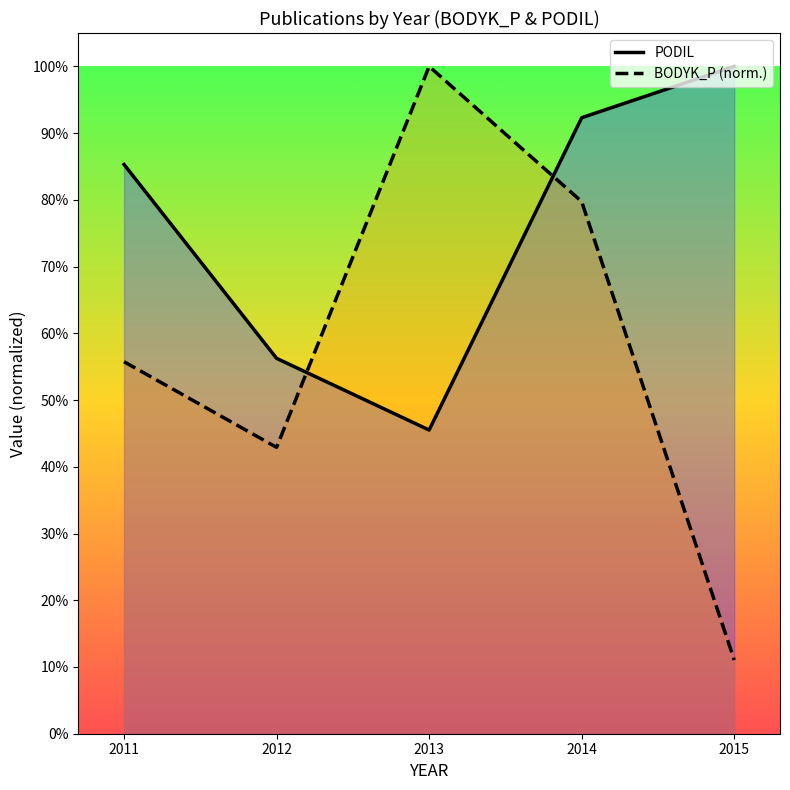

True or false: PODIL has more than 0 interior local peaks.

False